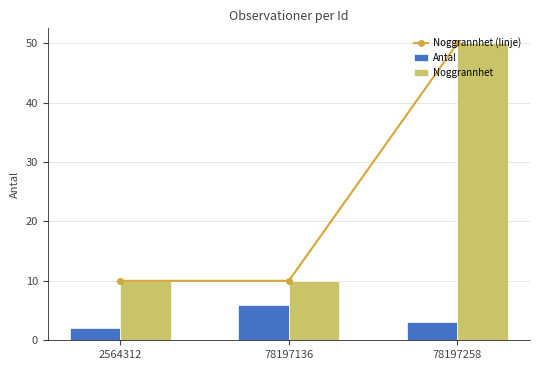

How many groups of bars are there?

3